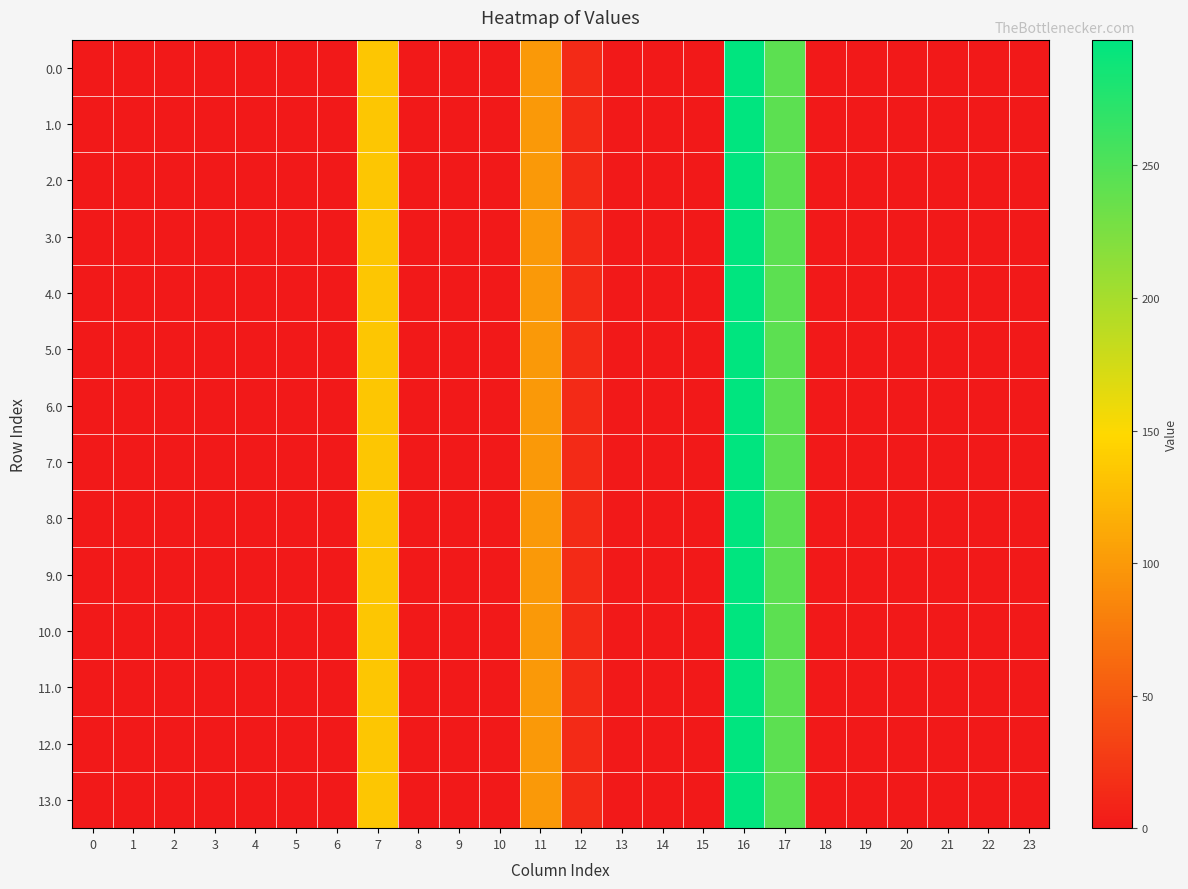

Reading right to left, extract all data points from this chart.

0.0: 23=0.0	22=0.0	21=0.0	20=0.0	19=0.0	18=0.0	17=243.5	16=297.5	15=0.0	14=0.0	13=0.0	12=13.3	11=99.9	10=0.0	9=0.0	8=0.0	7=134.3	6=0.0	5=0.0	4=0.0	3=0.0	2=0.0	1=0.0	0=0.0
1.0: 23=0.0	22=0.0	21=0.0	20=0.0	19=0.0	18=0.0	17=243.5	16=297.5	15=0.0	14=0.0	13=0.0	12=13.3	11=99.9	10=0.0	9=0.0	8=0.0	7=134.3	6=0.0	5=0.0	4=0.0	3=0.0	2=0.0	1=0.0	0=0.0
2.0: 23=0.0	22=0.0	21=0.0	20=0.0	19=0.0	18=0.0	17=243.5	16=297.5	15=0.0	14=0.0	13=0.0	12=13.3	11=99.9	10=0.0	9=0.0	8=0.0	7=134.3	6=0.0	5=0.0	4=0.0	3=0.0	2=0.0	1=0.0	0=0.0
3.0: 23=0.0	22=0.0	21=0.0	20=0.0	19=0.0	18=0.0	17=243.5	16=297.5	15=0.0	14=0.0	13=0.0	12=13.3	11=99.9	10=0.0	9=0.0	8=0.0	7=134.3	6=0.0	5=0.0	4=0.0	3=0.0	2=0.0	1=0.0	0=0.0
4.0: 23=0.0	22=0.0	21=0.0	20=0.0	19=0.0	18=0.0	17=243.5	16=297.5	15=0.0	14=0.0	13=0.0	12=13.3	11=99.9	10=0.0	9=0.0	8=0.0	7=134.3	6=0.0	5=0.0	4=0.0	3=0.0	2=0.0	1=0.0	0=0.0
5.0: 23=0.0	22=0.0	21=0.0	20=0.0	19=0.0	18=0.0	17=243.5	16=297.5	15=0.0	14=0.0	13=0.0	12=13.3	11=99.9	10=0.0	9=0.0	8=0.0	7=134.3	6=0.0	5=0.0	4=0.0	3=0.0	2=0.0	1=0.0	0=0.0
6.0: 23=0.0	22=0.0	21=0.0	20=0.0	19=0.0	18=0.0	17=243.5	16=297.5	15=0.0	14=0.0	13=0.0	12=13.3	11=99.9	10=0.0	9=0.0	8=0.0	7=134.3	6=0.0	5=0.0	4=0.0	3=0.0	2=0.0	1=0.0	0=0.0
7.0: 23=0.0	22=0.0	21=0.0	20=0.0	19=0.0	18=0.0	17=243.5	16=297.5	15=0.0	14=0.0	13=0.0	12=13.3	11=99.9	10=0.0	9=0.0	8=0.0	7=134.3	6=0.0	5=0.0	4=0.0	3=0.0	2=0.0	1=0.0	0=0.0
8.0: 23=0.0	22=0.0	21=0.0	20=0.0	19=0.0	18=0.0	17=243.5	16=297.5	15=0.0	14=0.0	13=0.0	12=13.3	11=99.9	10=0.0	9=0.0	8=0.0	7=134.3	6=0.0	5=0.0	4=0.0	3=0.0	2=0.0	1=0.0	0=0.0
9.0: 23=0.0	22=0.0	21=0.0	20=0.0	19=0.0	18=0.0	17=243.5	16=297.5	15=0.0	14=0.0	13=0.0	12=13.3	11=99.9	10=0.0	9=0.0	8=0.0	7=134.3	6=0.0	5=0.0	4=0.0	3=0.0	2=0.0	1=0.0	0=0.0
10.0: 23=0.0	22=0.0	21=0.0	20=0.0	19=0.0	18=0.0	17=243.5	16=297.5	15=0.0	14=0.0	13=0.0	12=13.3	11=99.9	10=0.0	9=0.0	8=0.0	7=134.3	6=0.0	5=0.0	4=0.0	3=0.0	2=0.0	1=0.0	0=0.0
11.0: 23=0.0	22=0.0	21=0.0	20=0.0	19=0.0	18=0.0	17=243.5	16=297.5	15=0.0	14=0.0	13=0.0	12=13.3	11=99.9	10=0.0	9=0.0	8=0.0	7=134.3	6=0.0	5=0.0	4=0.0	3=0.0	2=0.0	1=0.0	0=0.0
12.0: 23=0.0	22=0.0	21=0.0	20=0.0	19=0.0	18=0.0	17=243.5	16=297.5	15=0.0	14=0.0	13=0.0	12=13.3	11=99.9	10=0.0	9=0.0	8=0.0	7=134.3	6=0.0	5=0.0	4=0.0	3=0.0	2=0.0	1=0.0	0=0.0
13.0: 23=0.0	22=0.0	21=0.0	20=0.0	19=0.0	18=0.0	17=243.5	16=297.5	15=0.0	14=0.0	13=0.0	12=13.3	11=99.9	10=0.0	9=0.0	8=0.0	7=134.3	6=0.0	5=0.0	4=0.0	3=0.0	2=0.0	1=0.0	0=0.0